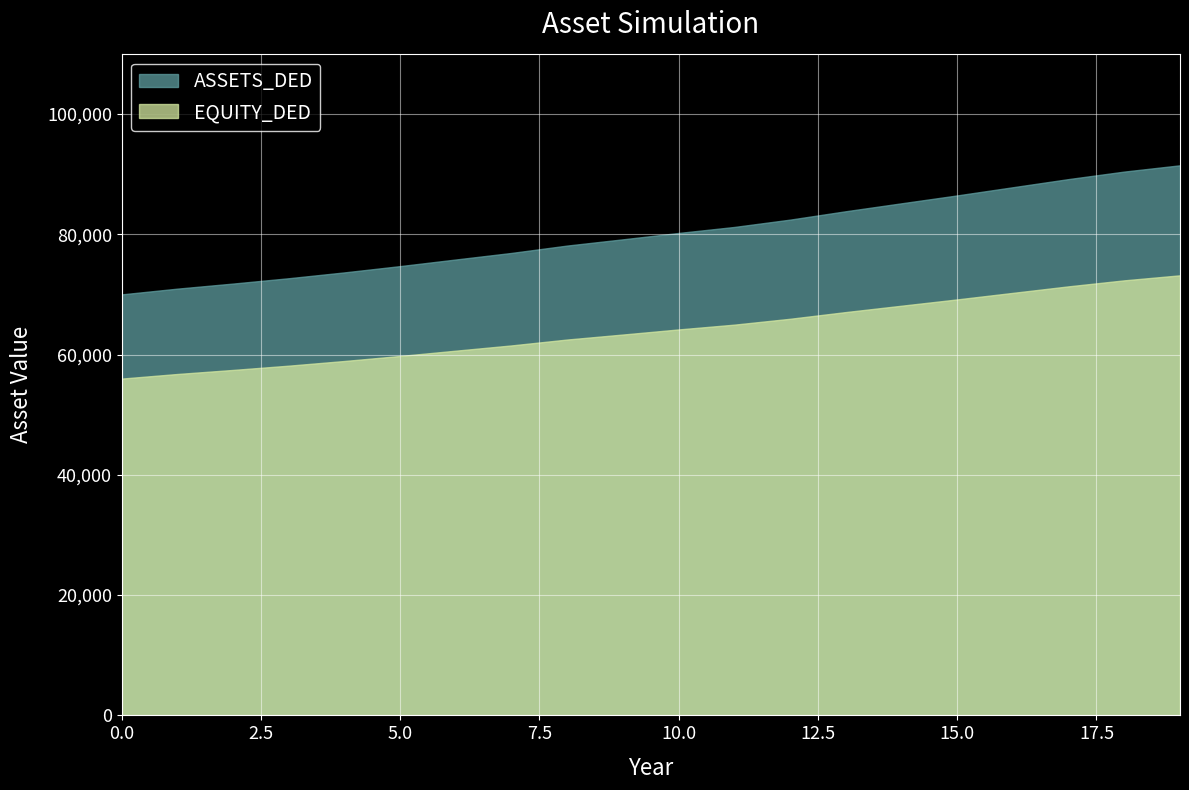

What is the total value across all series at 12?

148377.8